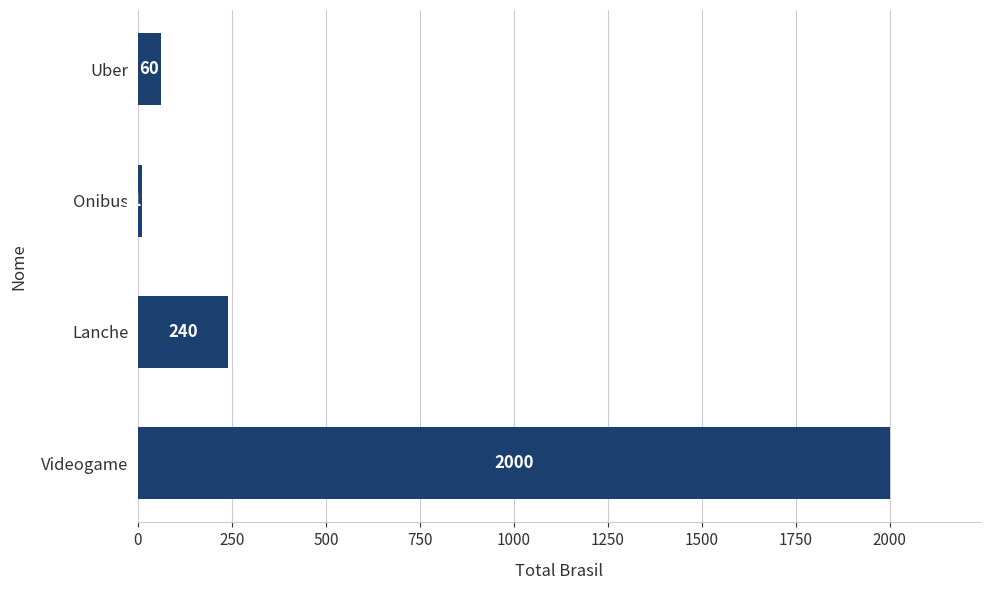

What is the difference between the maximum and minimum values?

1988.2